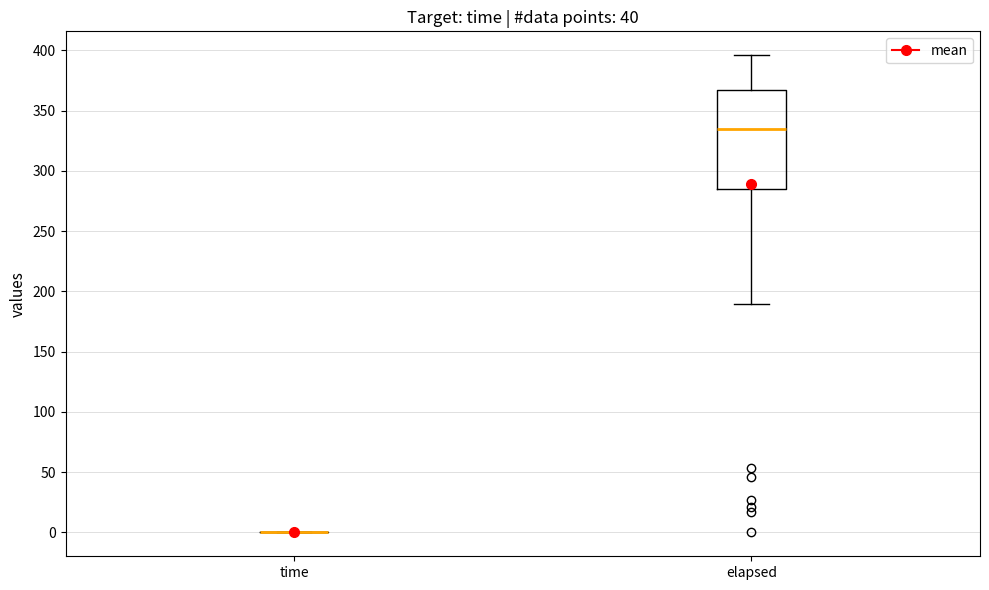

Reading left to right, read every box against the y-axis: the position of its median line, the range the box covers, and the ends of its whiskers. The values are not printed on the chart, so give them approximately, as read against the axis.

time: box collapsed to a line at 0, whiskers 0 to 0
elapsed: median 335, box 285 to 365, whiskers 190 to 395